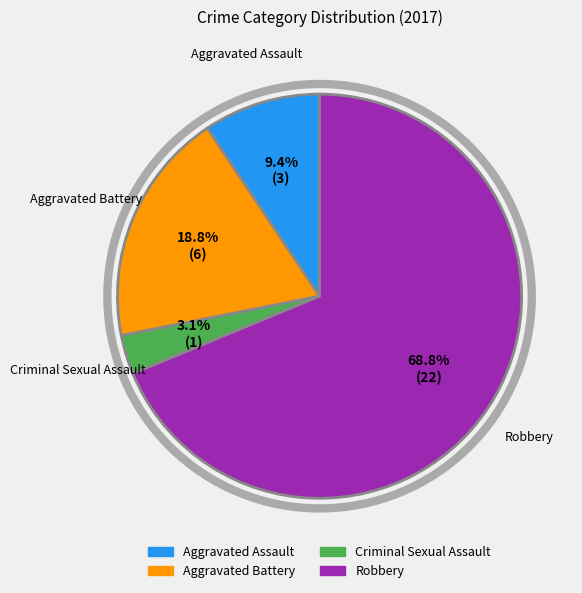

Is it true that Aggravated Battery is 19% of the pie?

True